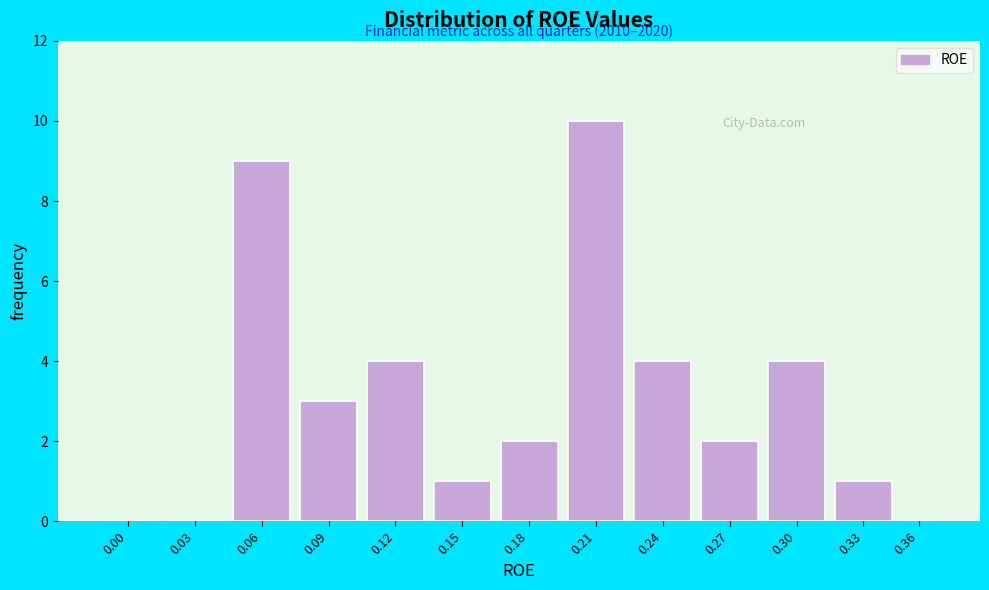

Reading right to left, what are all the values shown in this chart?

0.36=0	0.33=1	0.30=4	0.27=2	0.24=4	0.21=10	0.18=2	0.15=1	0.12=4	0.09=3	0.06=9	0.03=0	0.00=0